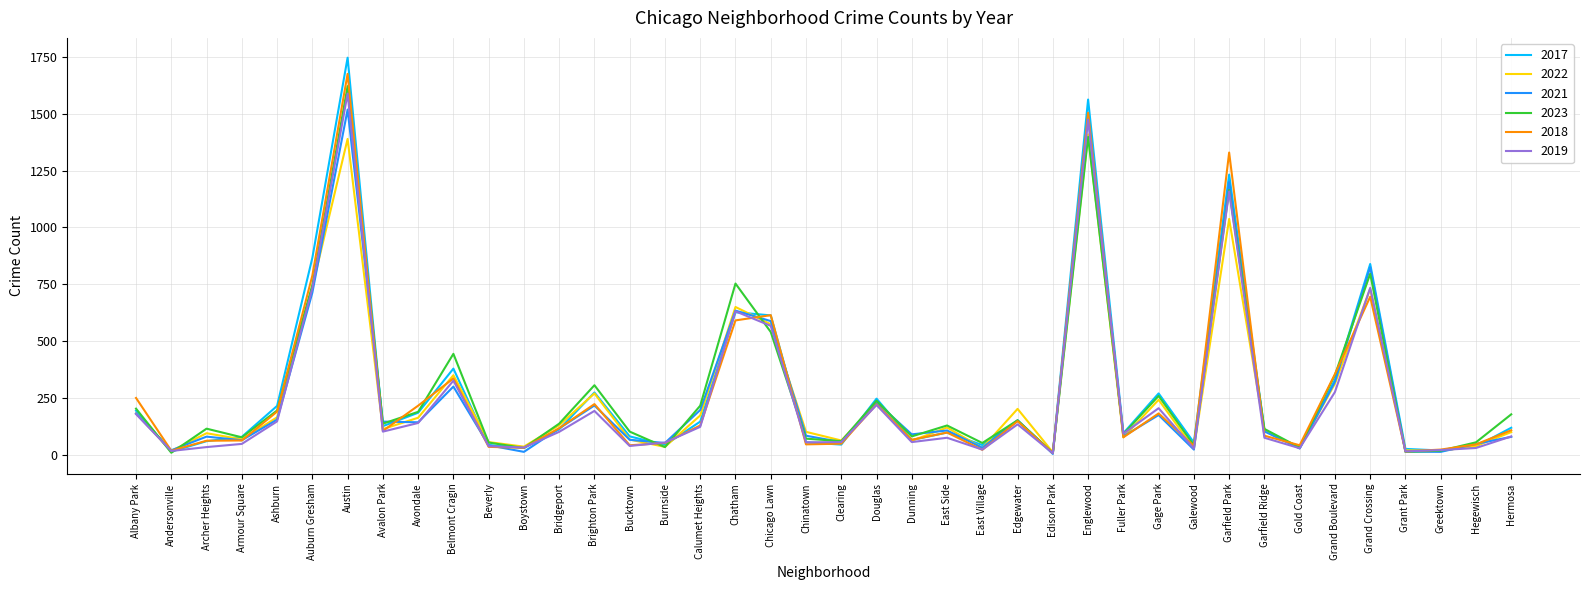

What is the spread (max minus min) of values at Chatham?

162